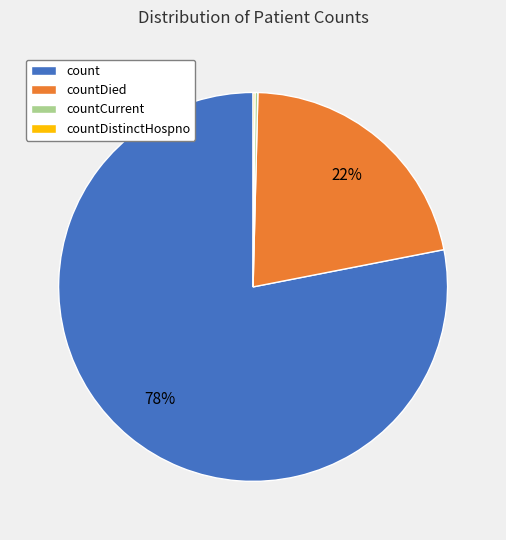

To the nearest percent, what is the difference between the largest and smallest slice percentages?

78%